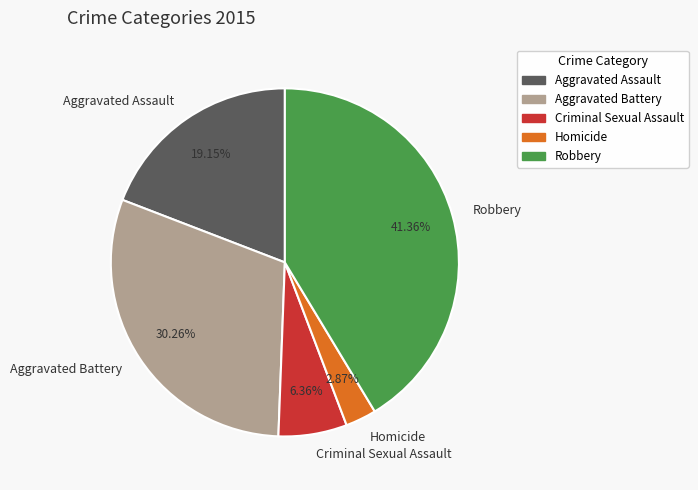

Which category has the smallest portion of the pie?

Homicide